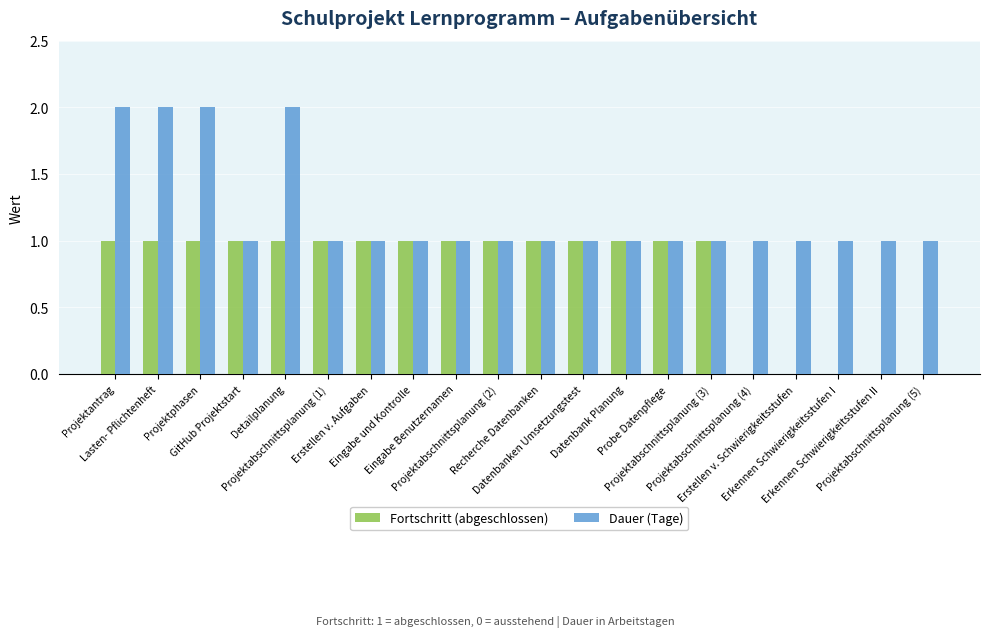

What is the greatest value displayed?

2